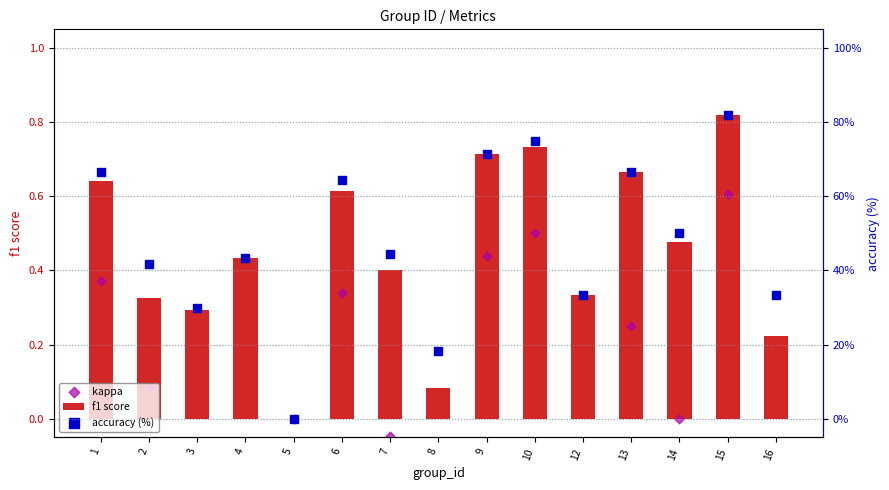

At which category is the sum across all series the highest?

15